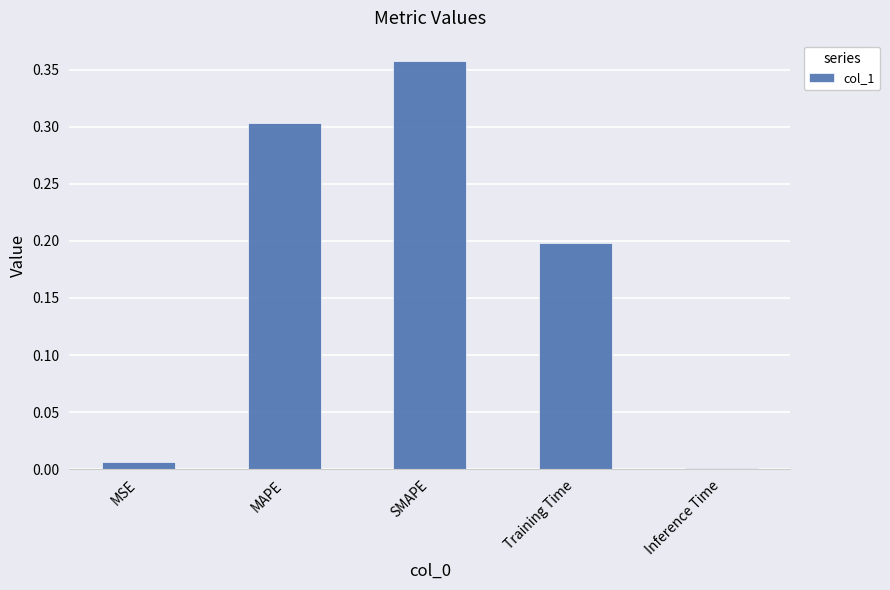

The chart shows a value of 0.1 at SMAPE. True or false?

False